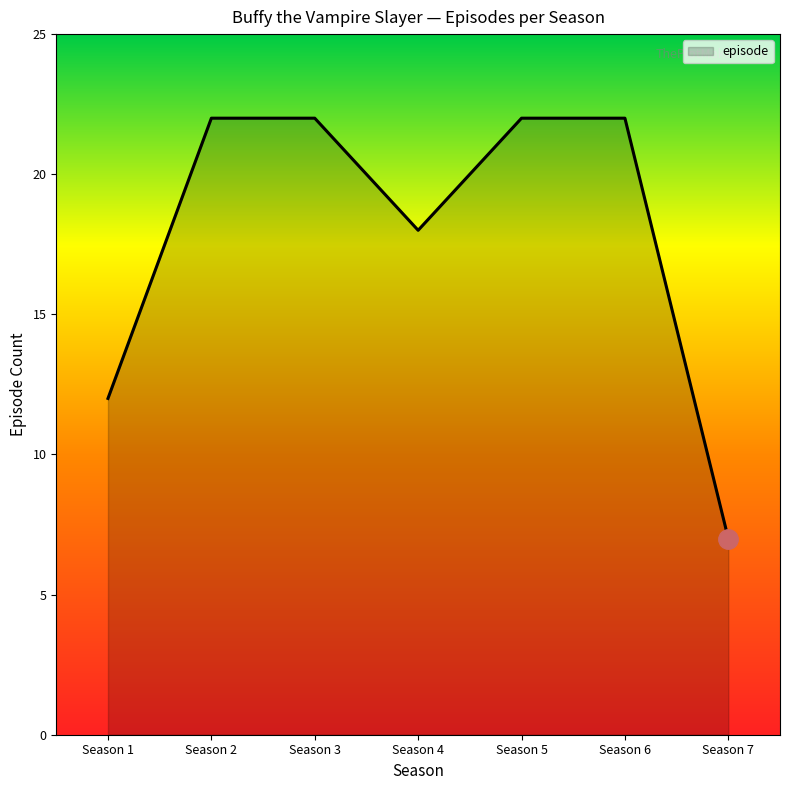

Where is the first local minimum?

Season 4